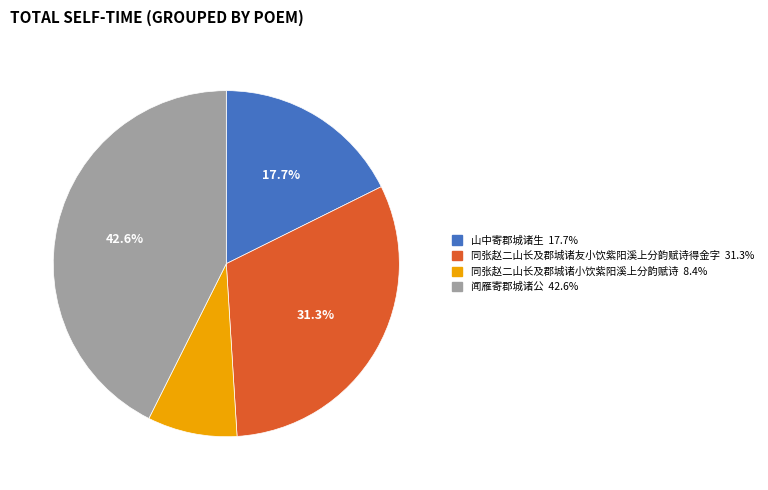

Approximately how many times larger is the value at 闻雁寄郡城诸公 compared to 同张赵二山长及郡城诸友小饮紫阳溪上分韵赋诗得金字?

1.4